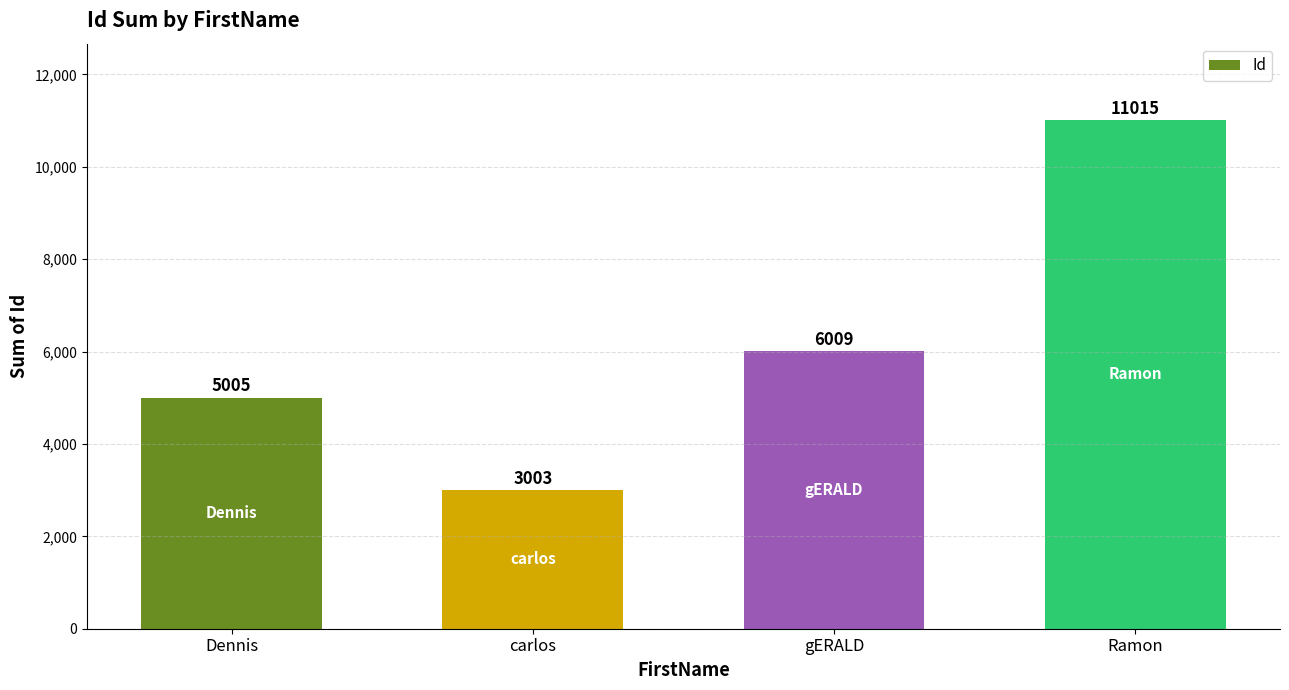

Count the number of categories in the chart.

4